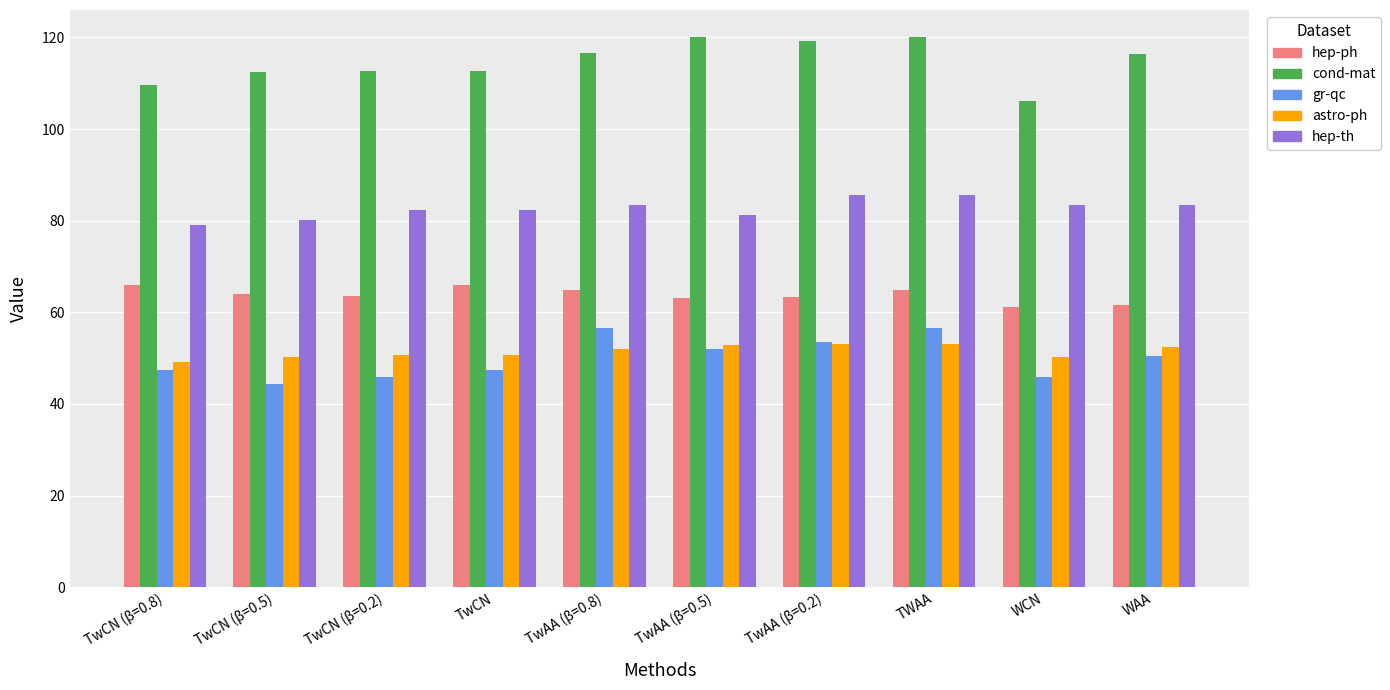

What is the sum of all gr-qc values?

500.6